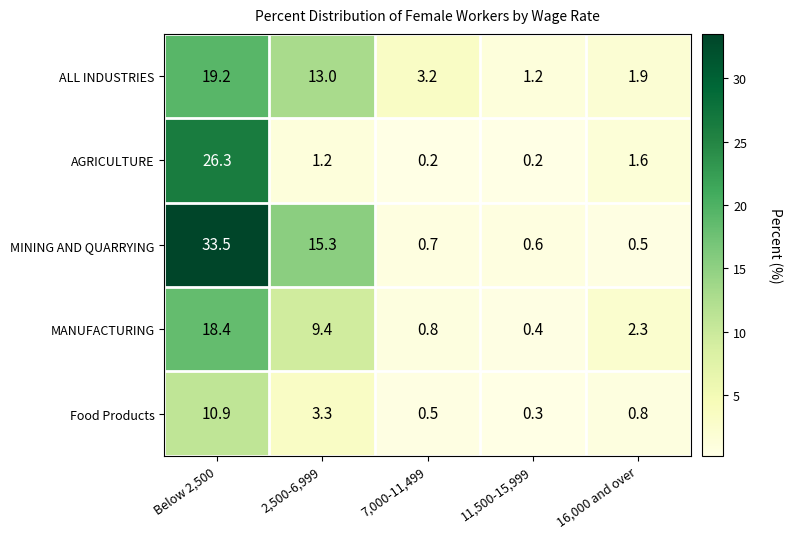

The MINING AND QUARRYING series shows 0.5 at 16,000 and over. True or false?

True